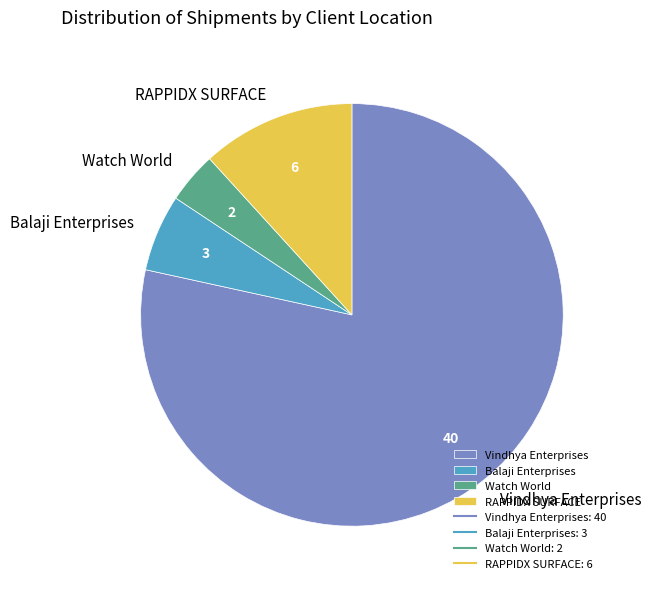

Combined, do Watch World and Vindhya Enterprises account for over 50%?

Yes